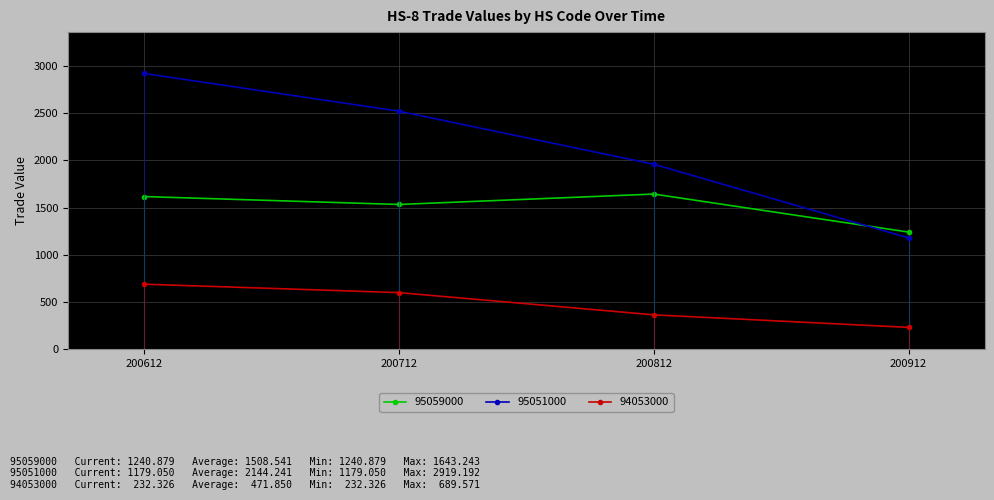

Which series has the widest spread of values?

95051000